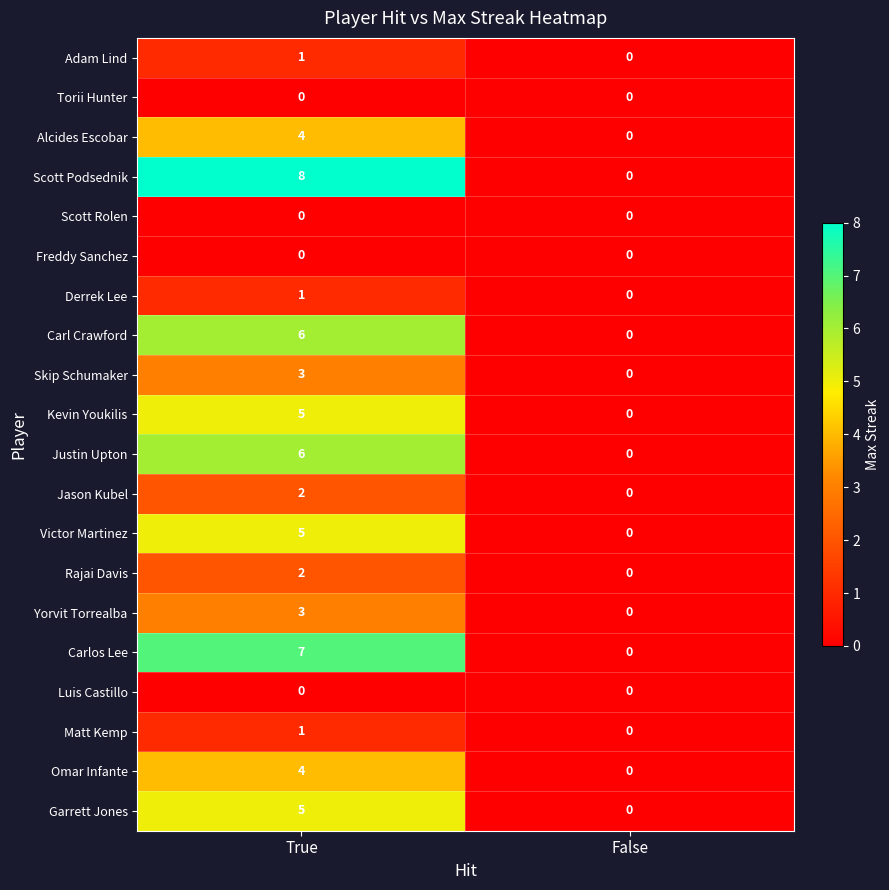

Which series has the widest spread of values?

Scott Podsednik